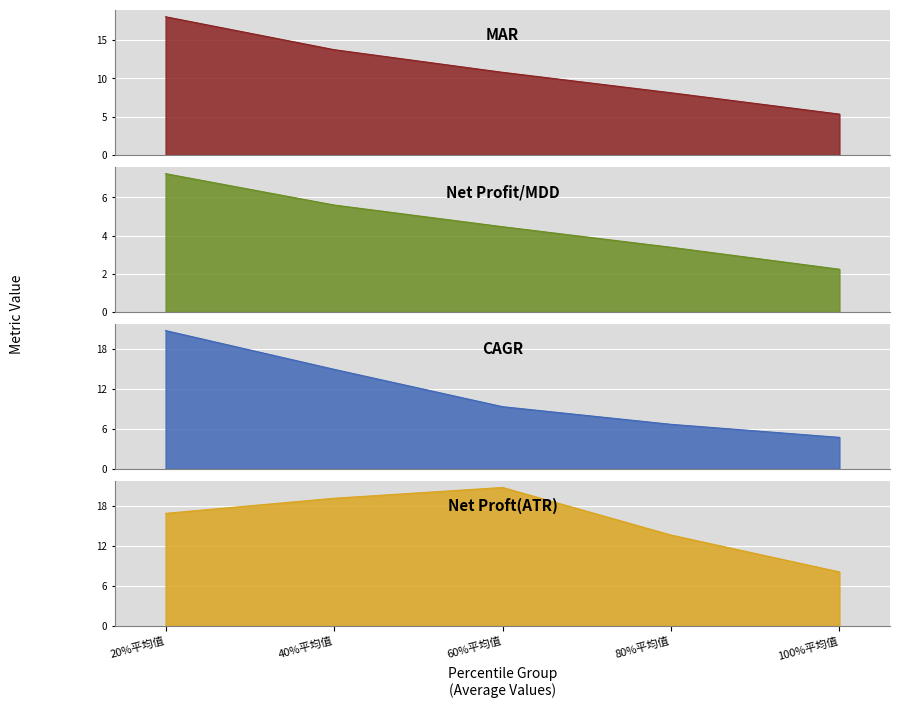

The CAGR series shows 22.2 at 40%平均值. True or false?

False